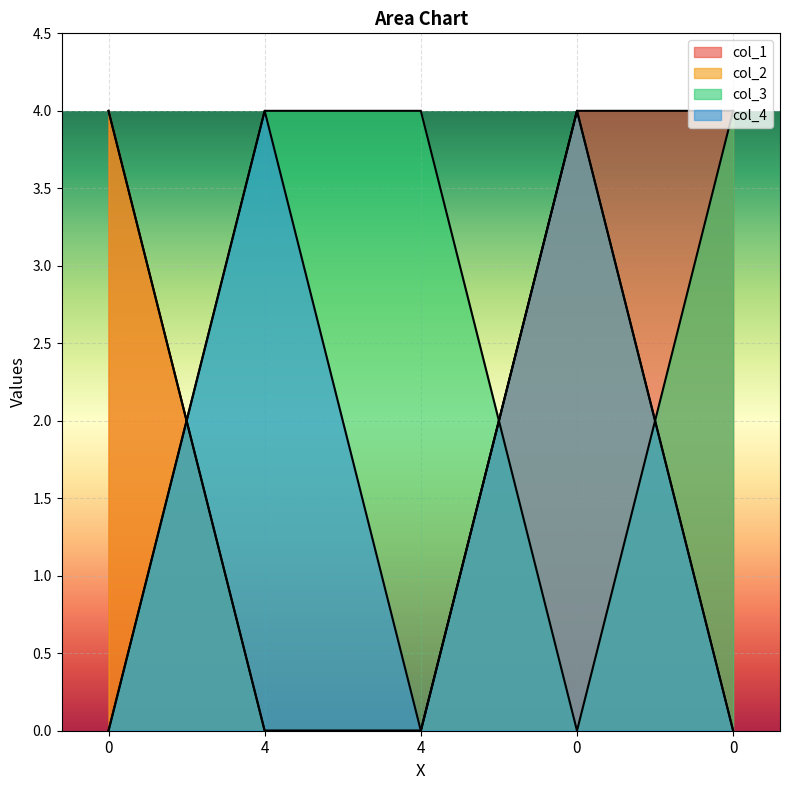

How many times do col_3 and col_1 cross each other?

2